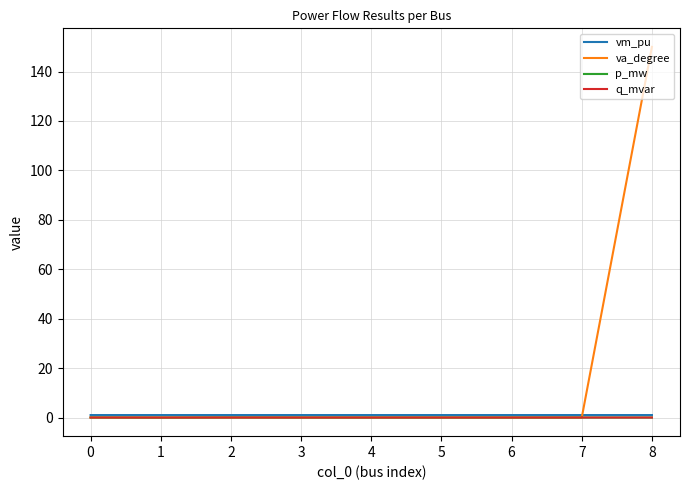

The p_mw series shows 0.0 at 2. True or false?

True